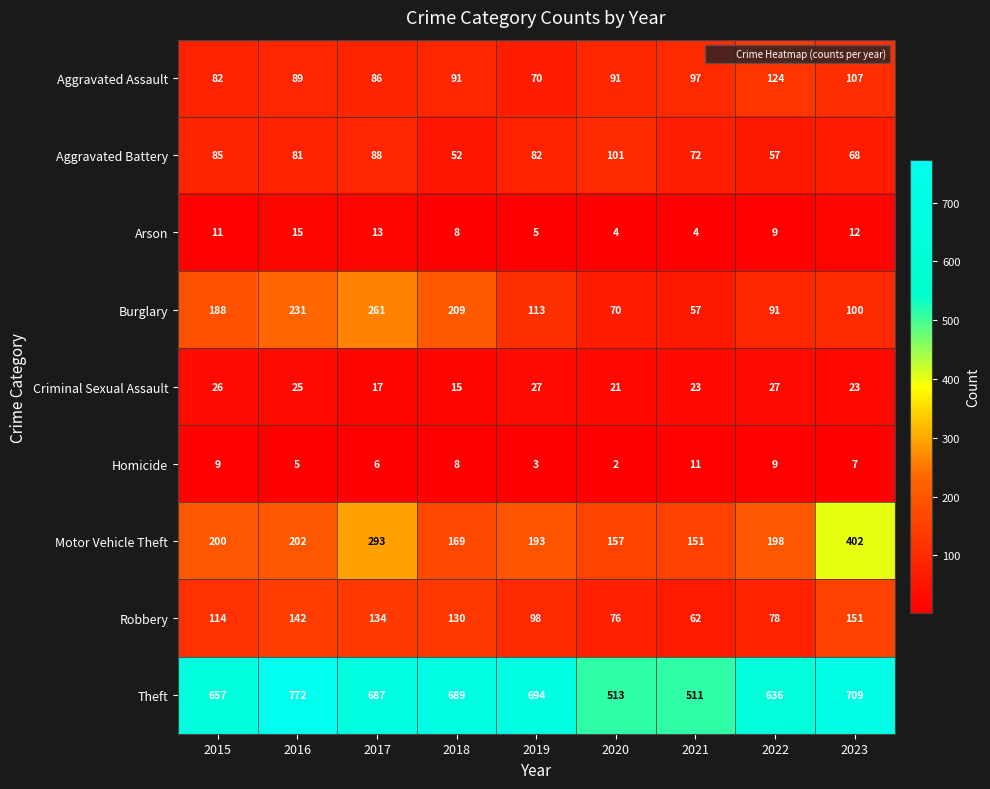

What is the total value across all series at 2021?

988